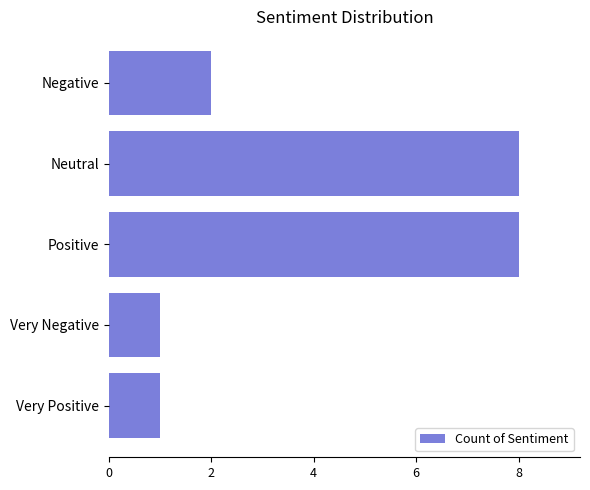

Which has a higher value, Negative or Very Positive?

Negative